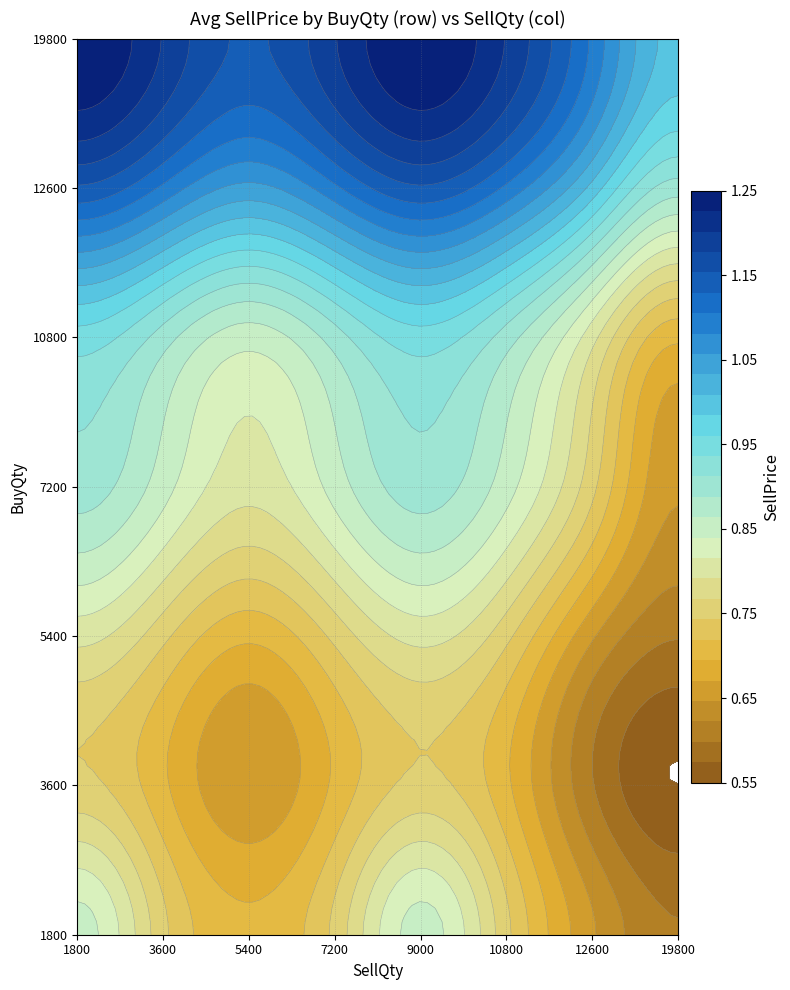

Reading left to right, what are all the values shown in this chart?

1800: 1800=0.8	3600=0.8	5400=0.7	7200=0.8	9000=0.8	10800=0.8	12600=0.7	19800=0.6
3600: 1800=0.8	3600=0.7	5400=0.7	7200=0.7	9000=0.8	10800=0.7	12600=0.6	19800=0.6
5400: 1800=0.8	3600=0.8	5400=0.7	7200=0.8	9000=0.8	10800=0.8	12600=0.7	19800=0.6
7200: 1800=0.9	3600=0.8	5400=0.8	7200=0.8	9000=0.9	10800=0.8	12600=0.8	19800=0.7
10800: 1800=0.9	3600=0.9	5400=0.8	7200=0.9	9000=0.9	10800=0.9	12600=0.8	19800=0.7
12600: 1800=1.1	3600=1.1	5400=1.1	7200=1.1	9000=1.1	10800=1.1	12600=1.0	19800=0.9
19800: 1800=1.2	3600=1.2	5400=1.1	7200=1.2	9000=1.2	10800=1.2	12600=1.1	19800=1.0